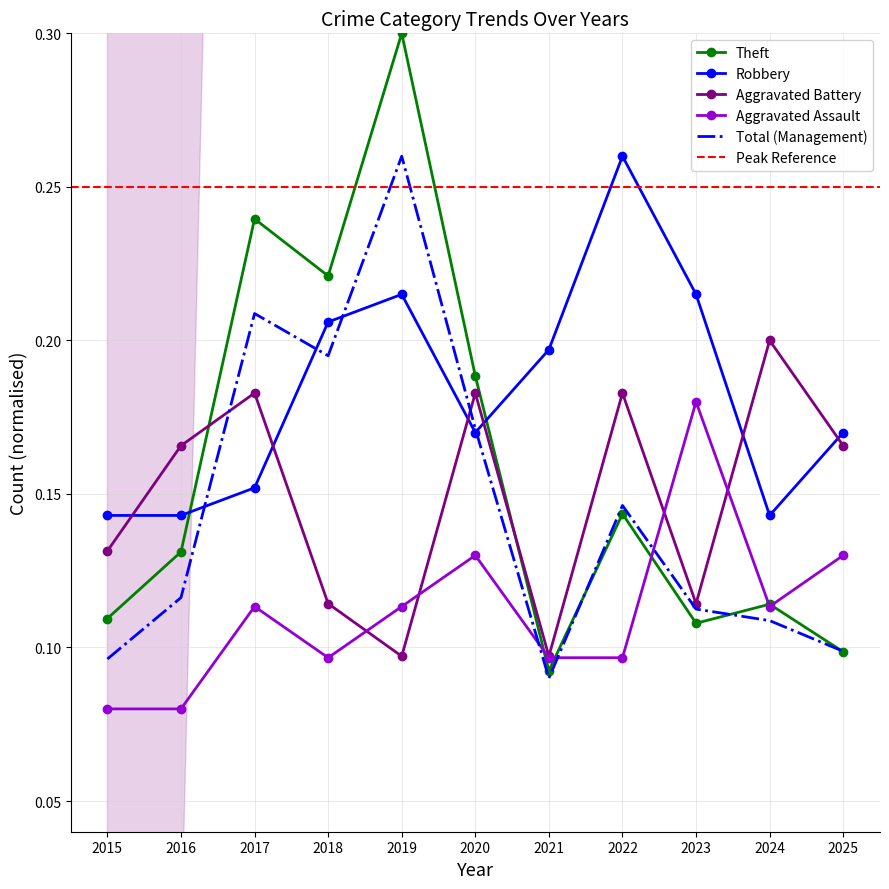

How many lines are shown in the chart?

5